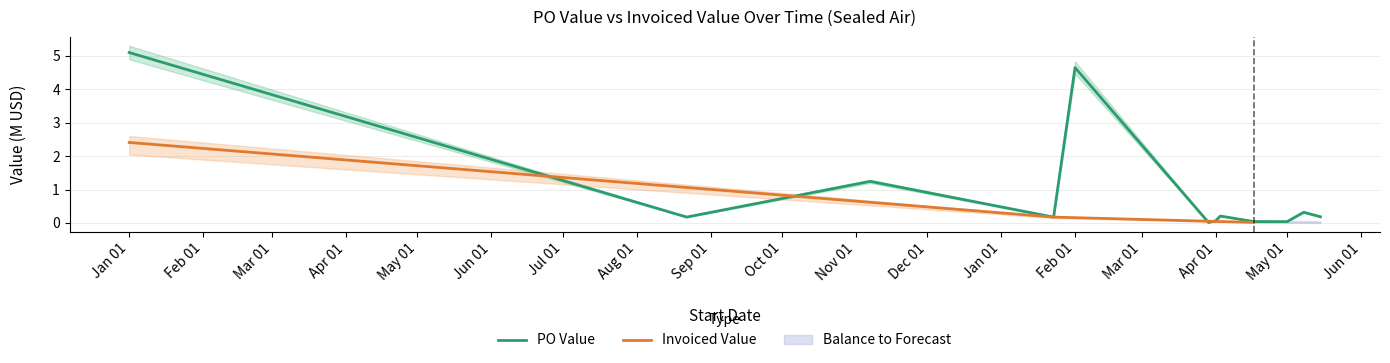

True or false: there are more than 0 points higher than both neighbors.

True